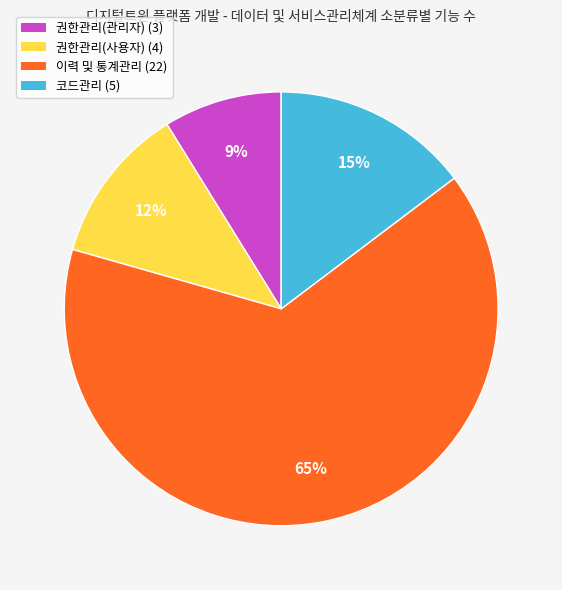

To the nearest percent, what is the difference between the 권한관리(관리자) and 코드관리 slice percentages?

6%